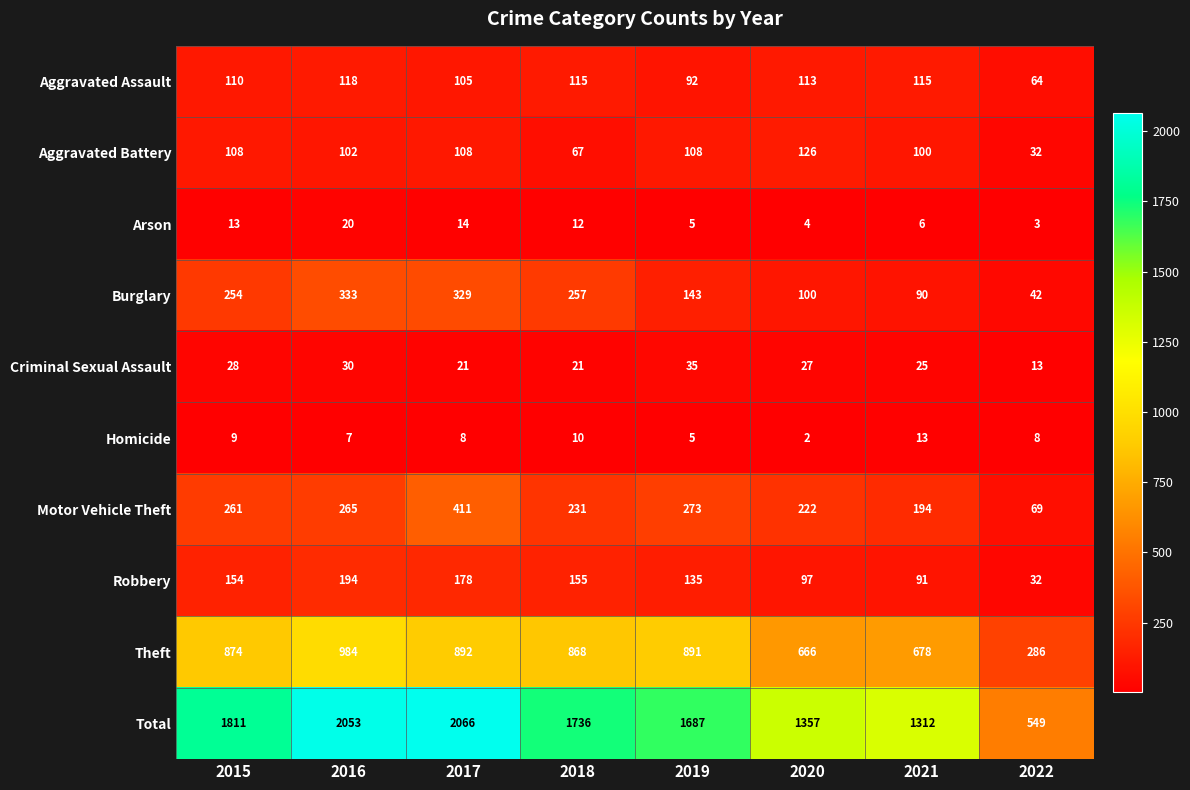

The Theft series shows 1106 at 2021. True or false?

False